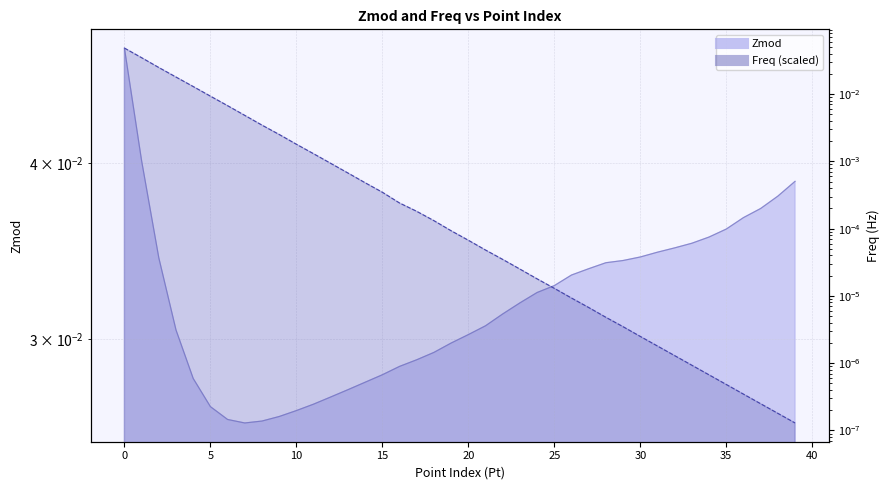

At 16, list the series in order from smallest to largest.

Freq, Zmod